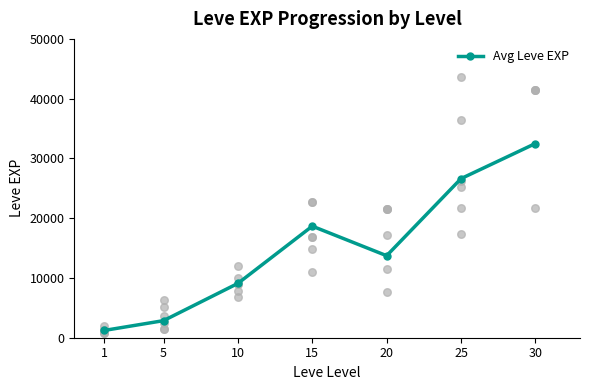

Between 15 and 5, which is larger?

15